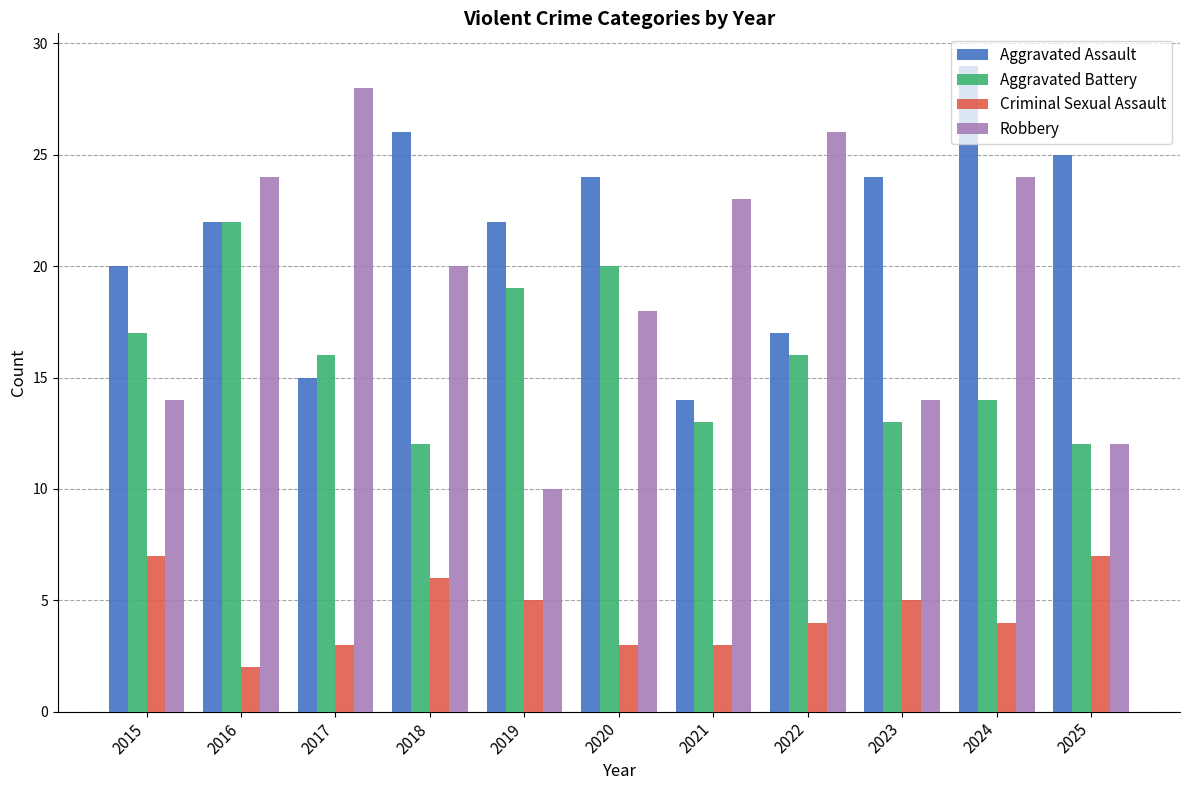

Rank the series at 2019 from highest to lowest value.

Aggravated Assault, Aggravated Battery, Robbery, Criminal Sexual Assault